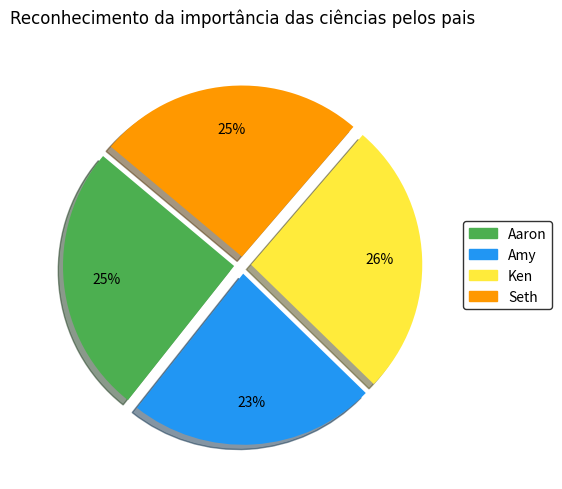

To the nearest percent, what percentage of the pie is Ken?

26%